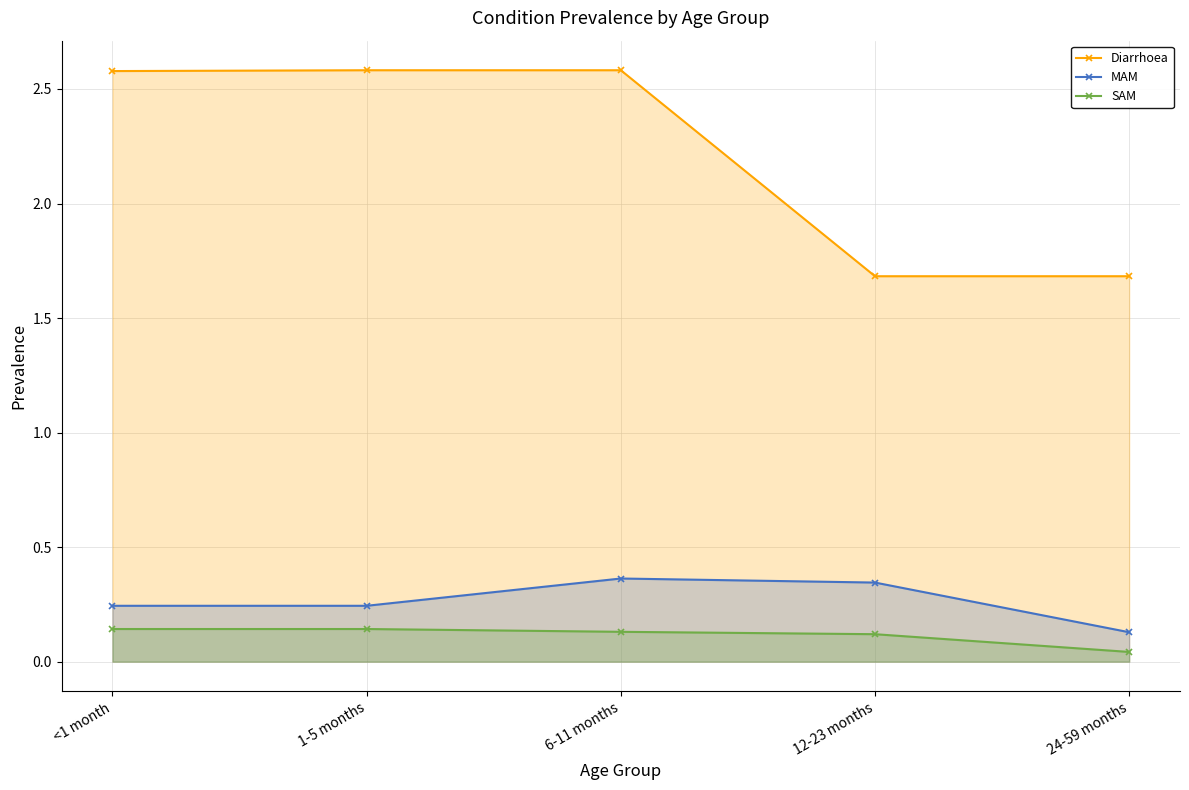

Rank the categories by Diarrhoea value from lowest to highest.

12-23 months, 24-59 months, <1 month, 1-5 months, 6-11 months